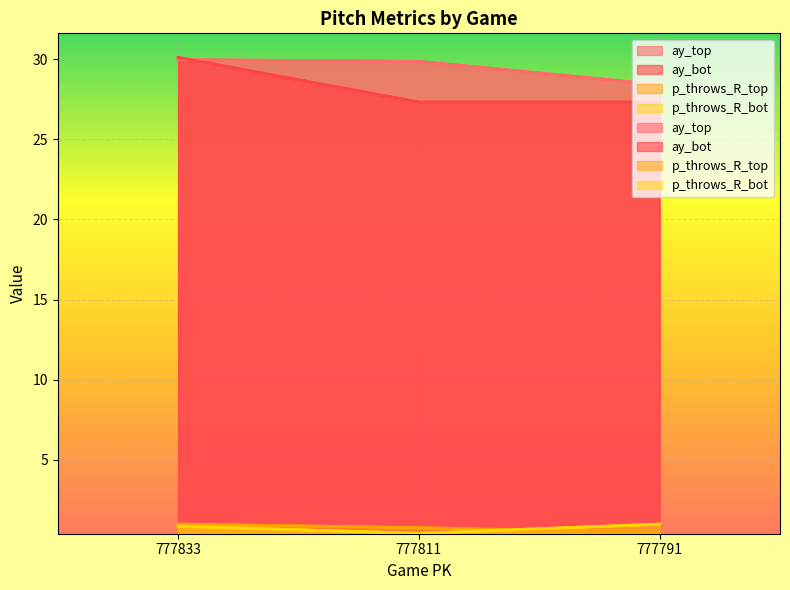

Which series has the widest spread of values?

ay_bot